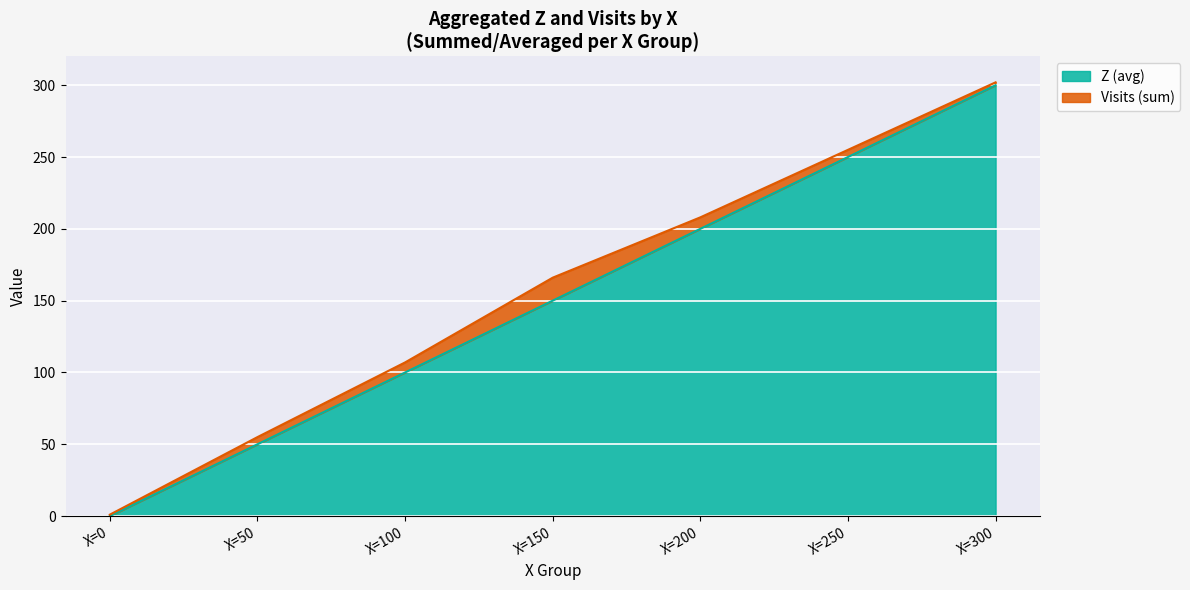

How many lines are shown in the chart?

2